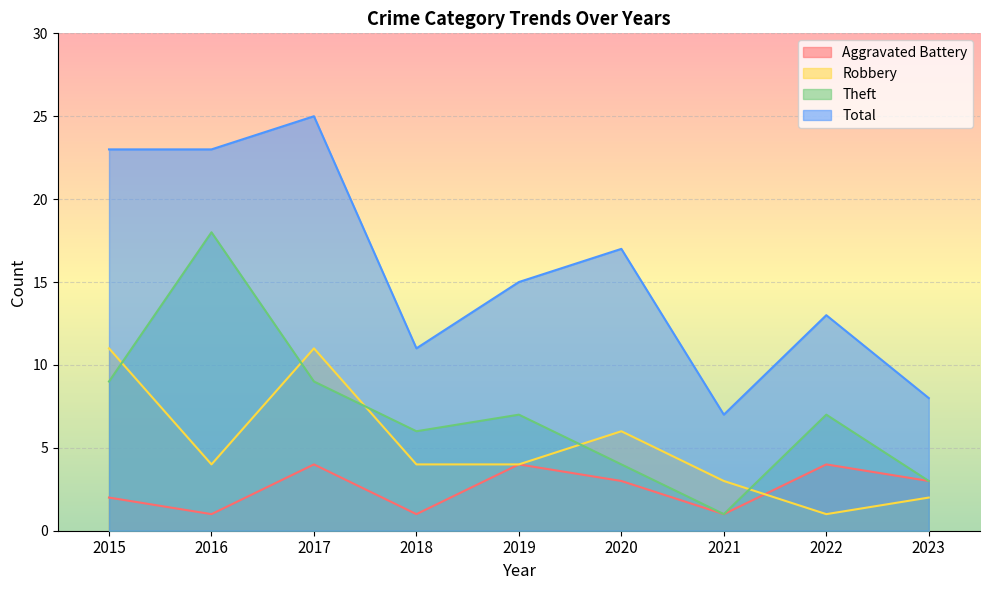

At which category does the chart reach its peak across all series?

2017